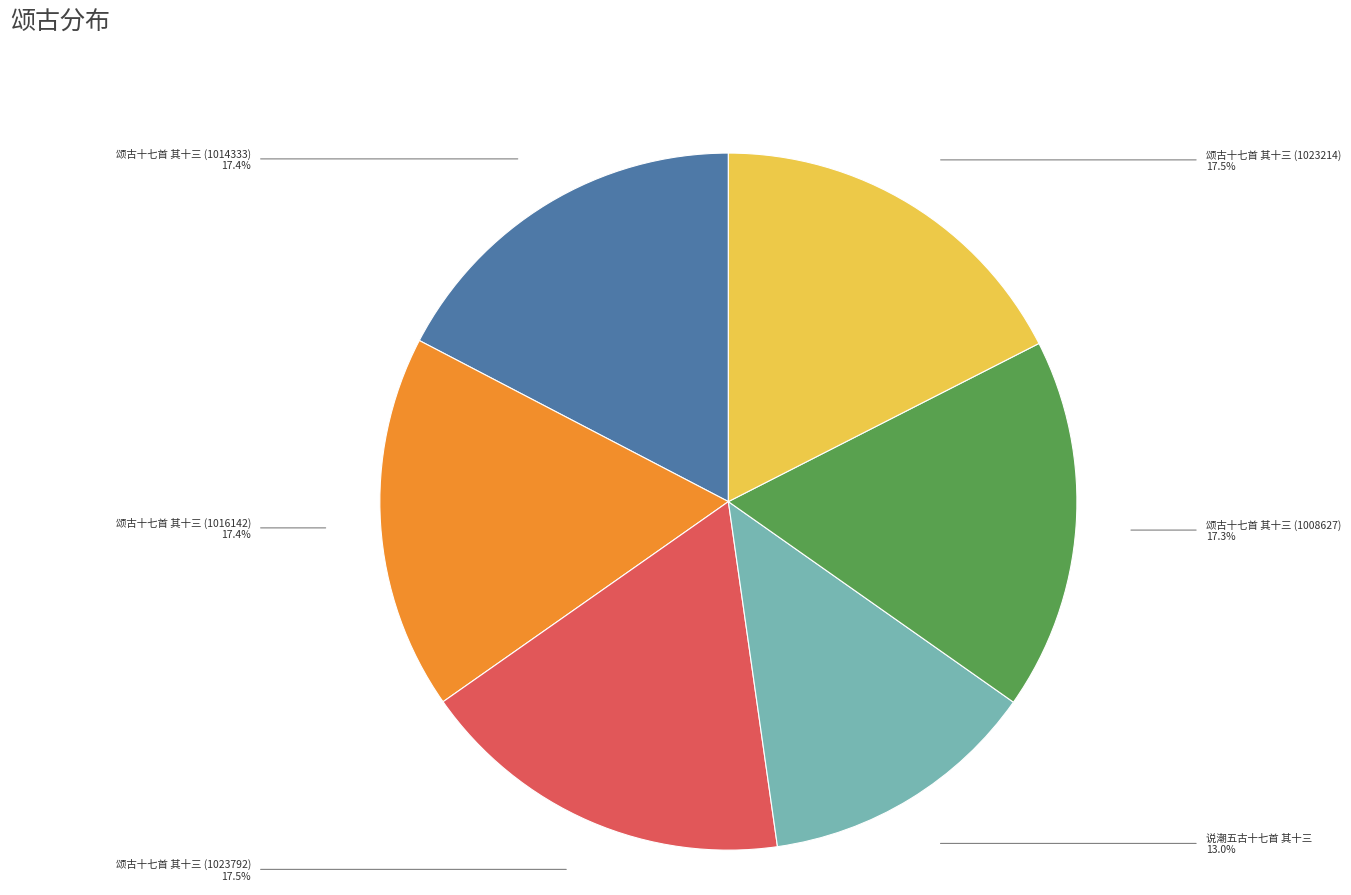

How many slices are in this pie chart?

6